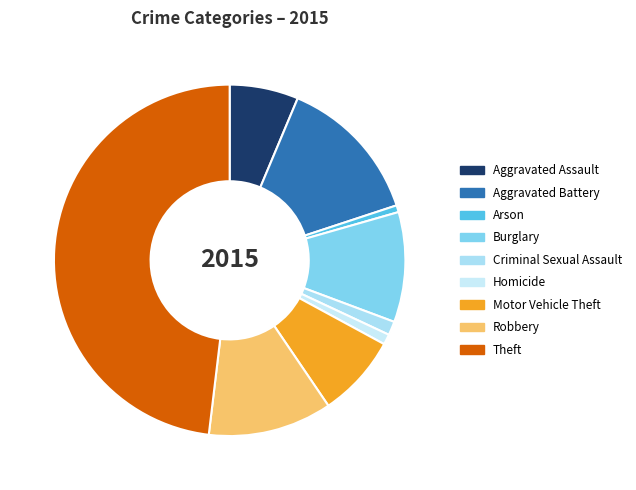

Approximately how many times larger is the value at Robbery compared to Motor Vehicle Theft?

1.5